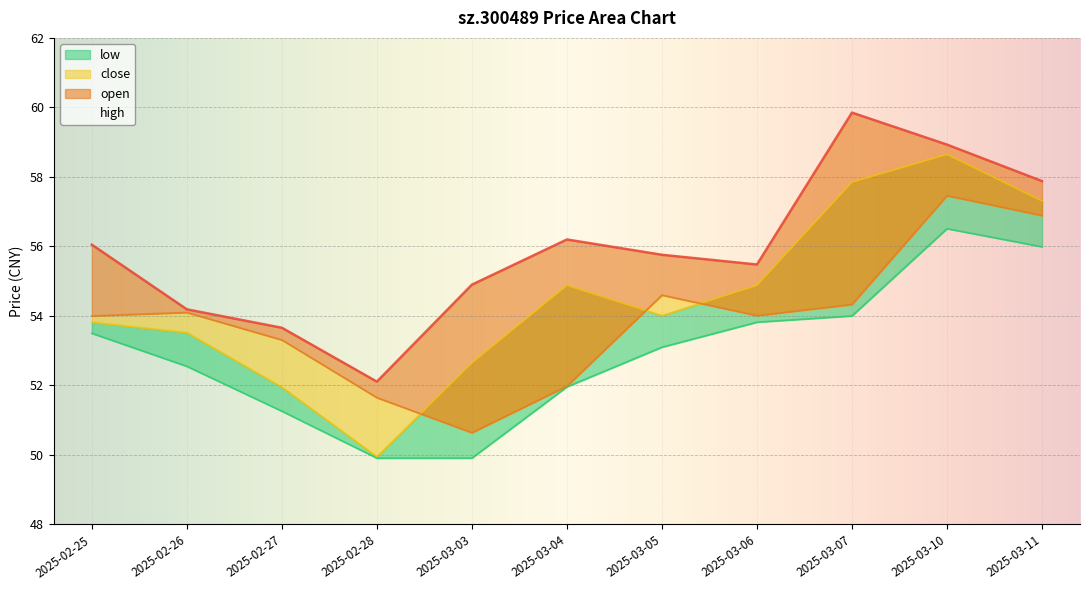

Where is the first local maximum for low?

2025-03-10